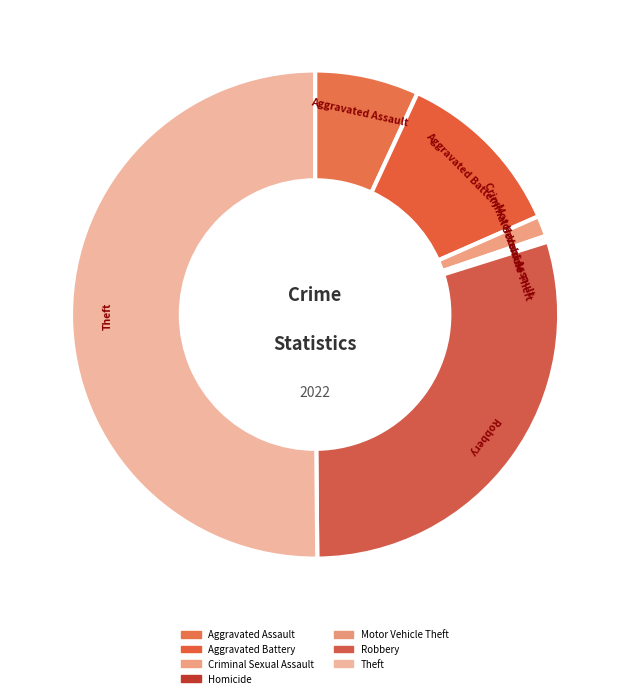

What is the largest slice in the pie chart?

Theft